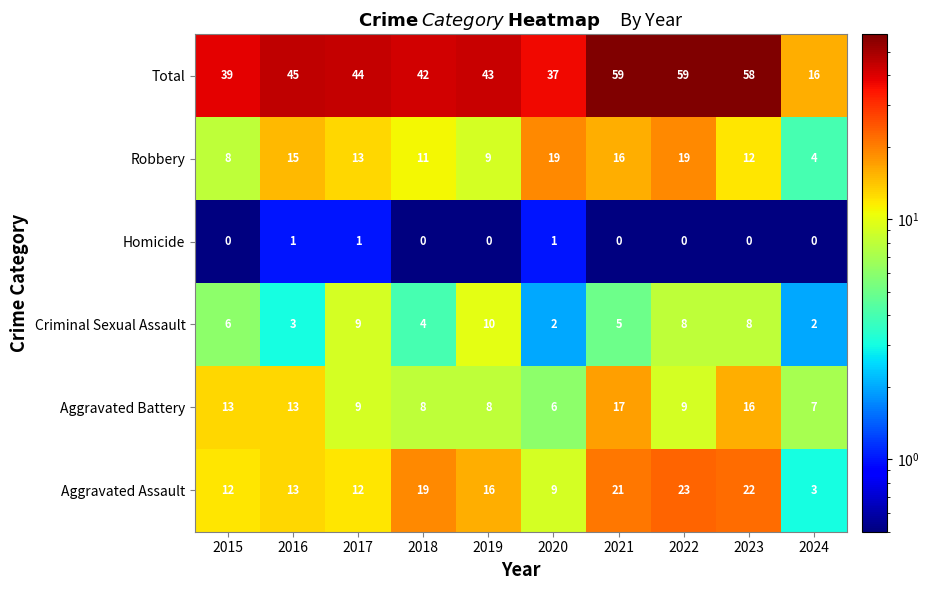

What is the minimum value for Total?

16